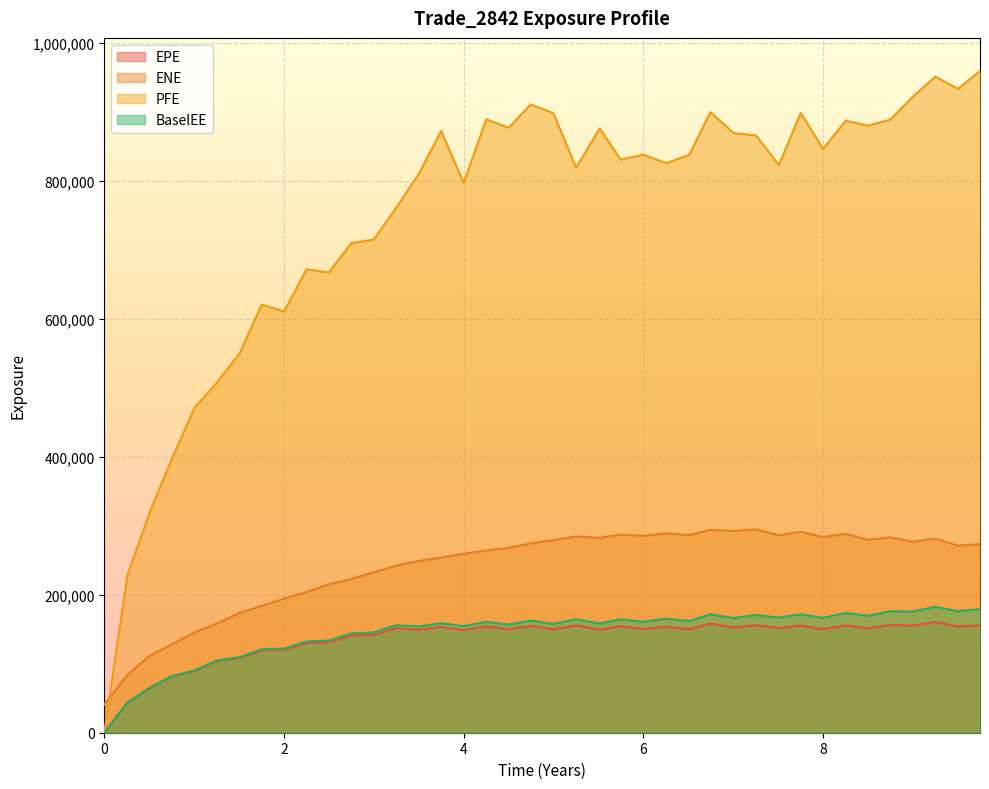

What is the label of the 35th point from the right?

1.25336